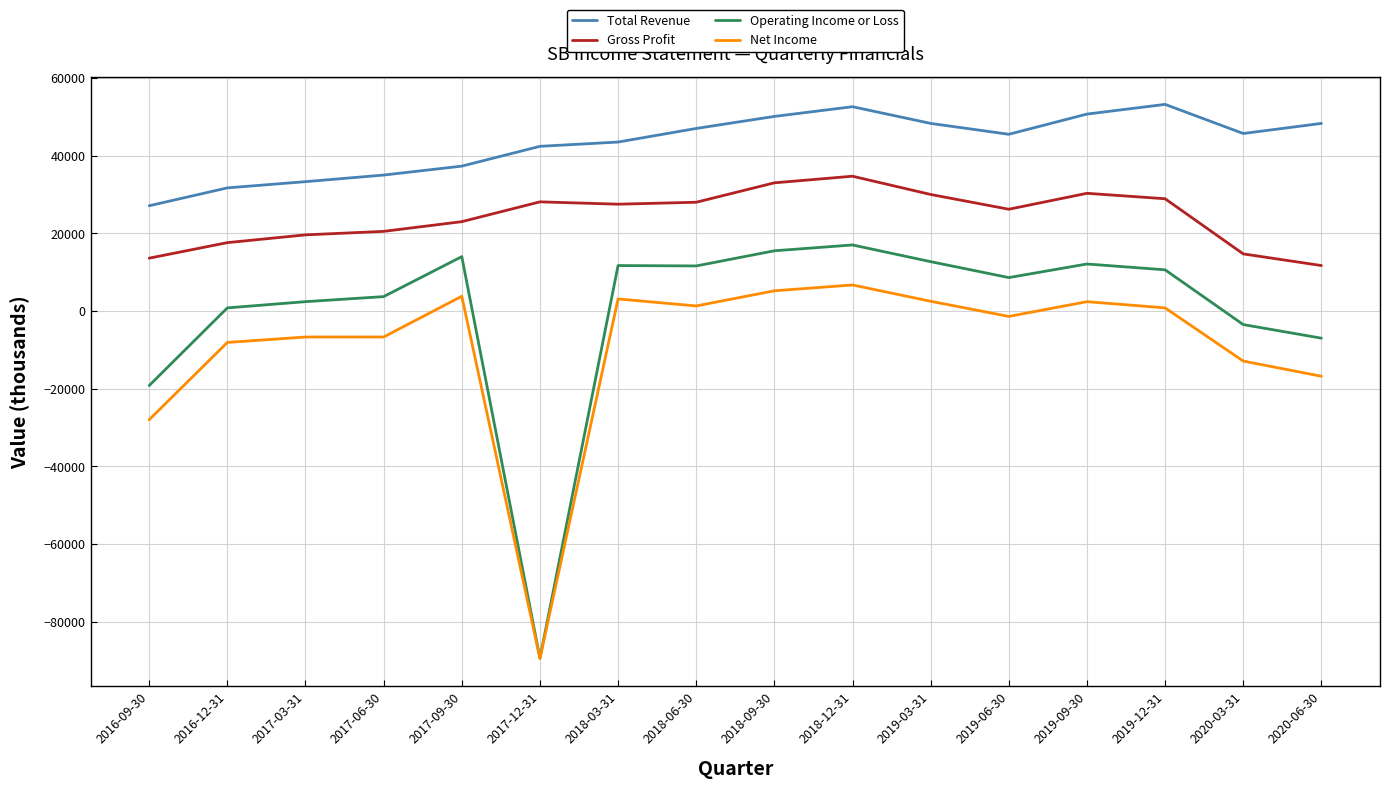

What position from the left is 2017-06-30?

4